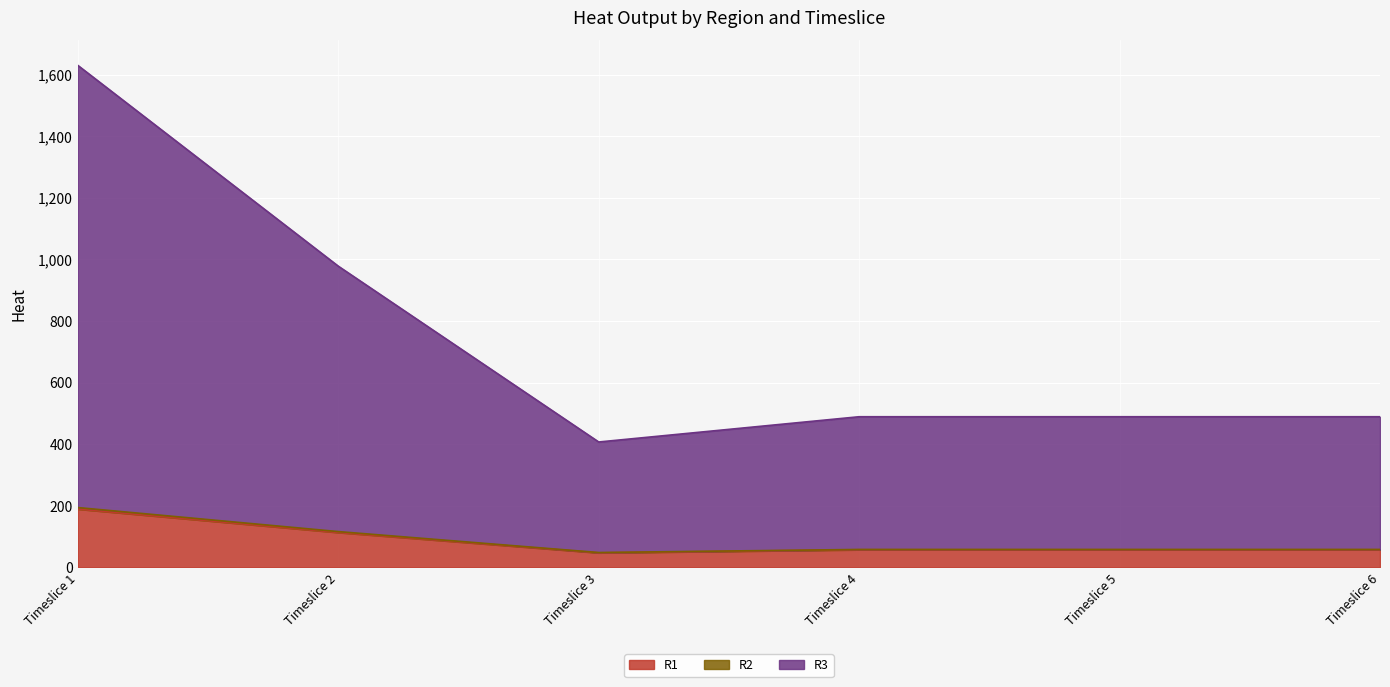

At how many categories does at least one series exceed 906?

2